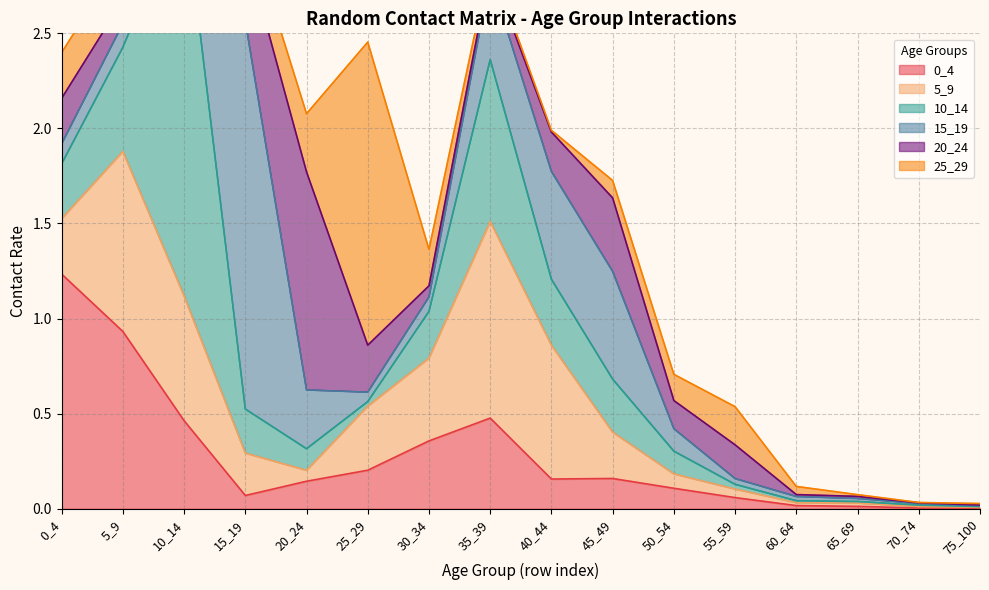

Reading left to right, extract all data points from this chart.

0_4: 1.2	0.9	0.5	0.1	0.1	0.2	0.4	0.5	0.2	0.2	0.1	0.1	0.0	0.0	0.0	0.0
5_9: 0.3	0.9	0.7	0.2	0.1	0.3	0.4	1.0	0.7	0.2	0.1	0.0	0.0	0.0	0.0	0.0
10_14: 0.3	0.5	2.1	0.2	0.1	0.0	0.2	0.9	0.3	0.3	0.1	0.0	0.0	0.0	0.0	0.0
15_19: 0.1	0.1	0.7	2.0	0.3	0.0	0.1	0.4	0.6	0.6	0.1	0.0	0.0	0.0	0.0	0.0
20_24: 0.2	0.1	0.1	0.4	1.1	0.2	0.1	0.0	0.2	0.4	0.1	0.2	0.0	0.0	0.0	0.0
25_29: 0.2	0.2	0.1	0.2	0.3	1.6	0.2	0.0	0.0	0.1	0.1	0.2	0.0	0.0	0.0	0.0